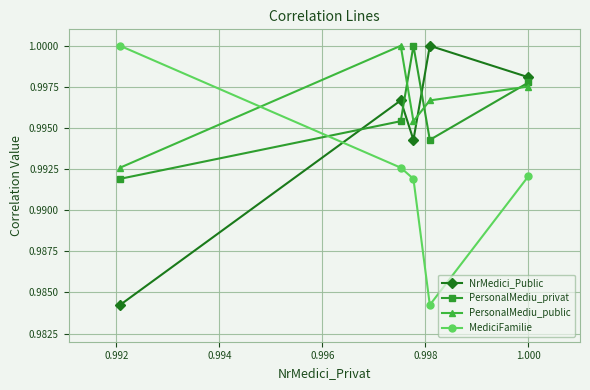

At how many categories does at least one series exceed 0?

5